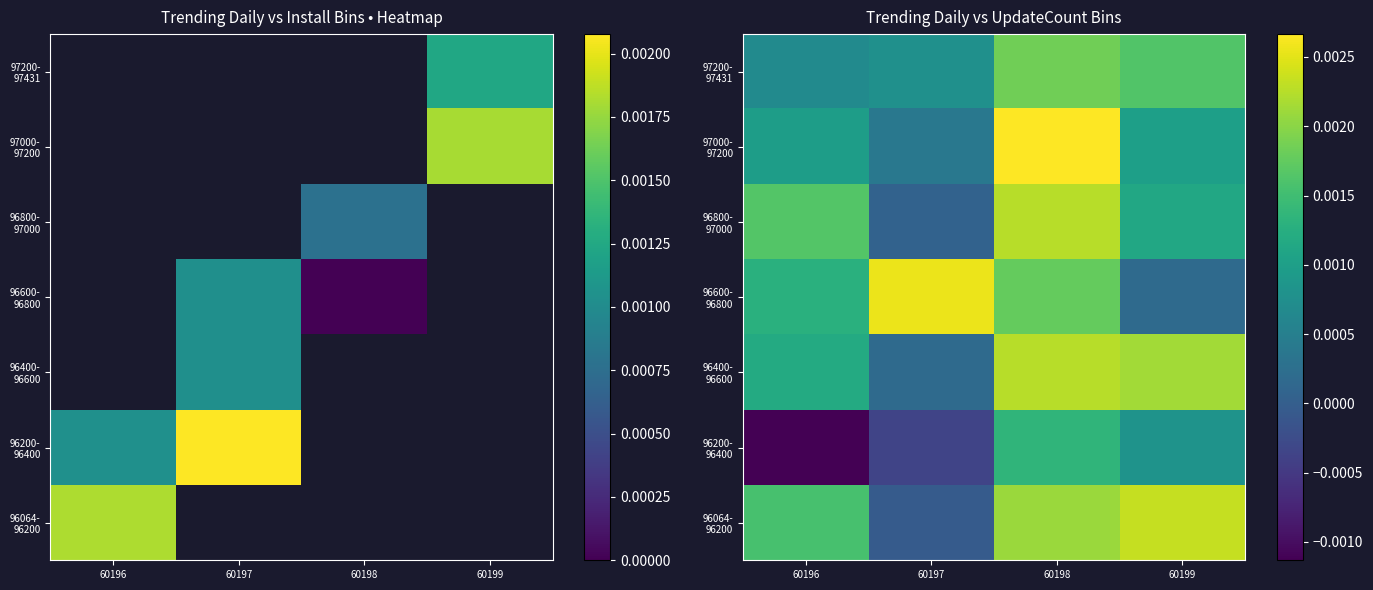

True or false: 96200- 96400 has a value of -0.0 at 60197.

False